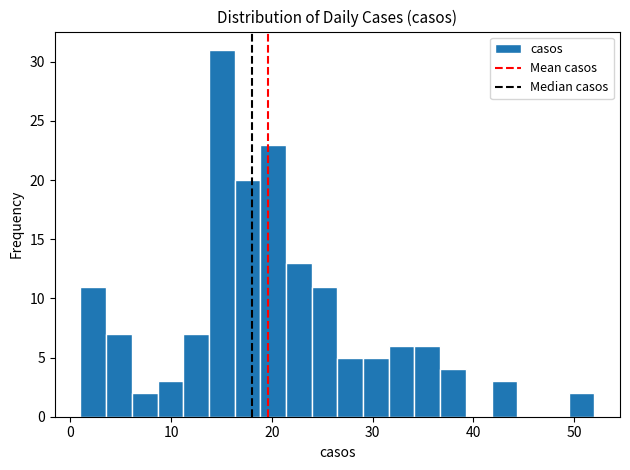

Read against the x-axis, roughly where is the centre of the tallest bar?

15